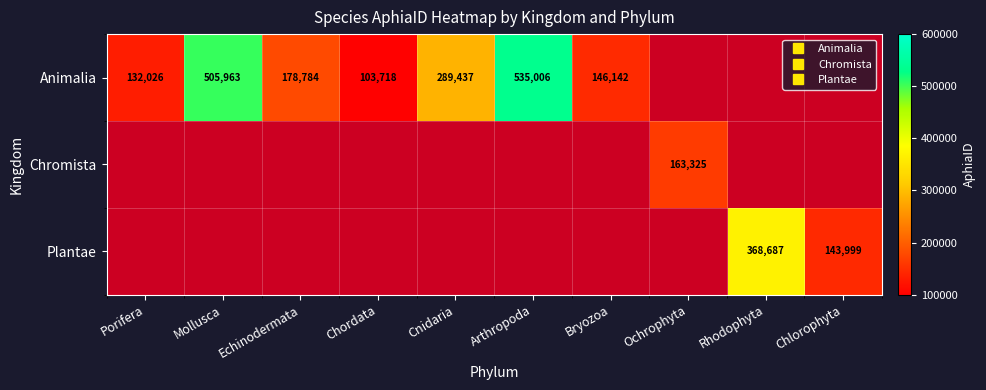

How many values in the Animalia series are below 505963?

5